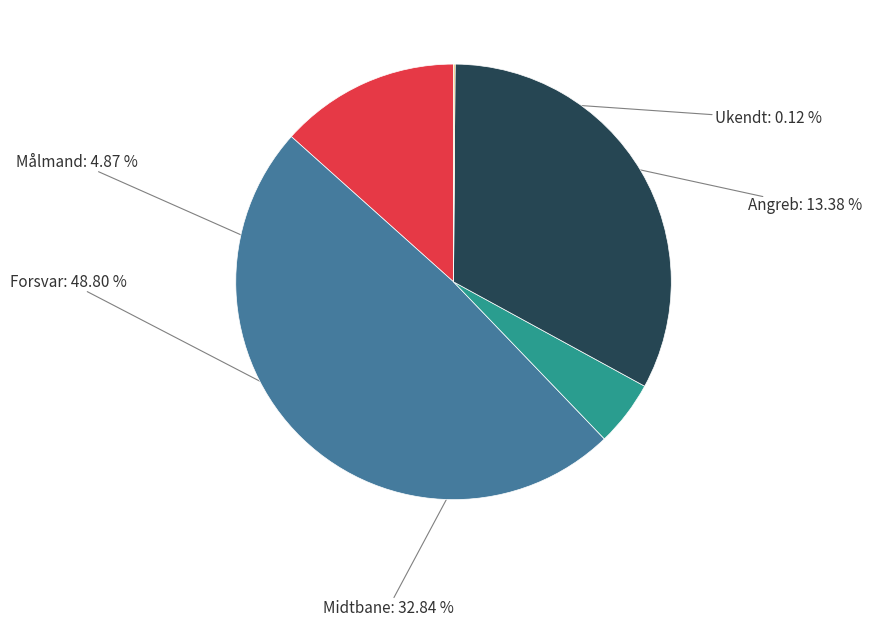

Which category has the biggest portion of the pie?

Forsvar